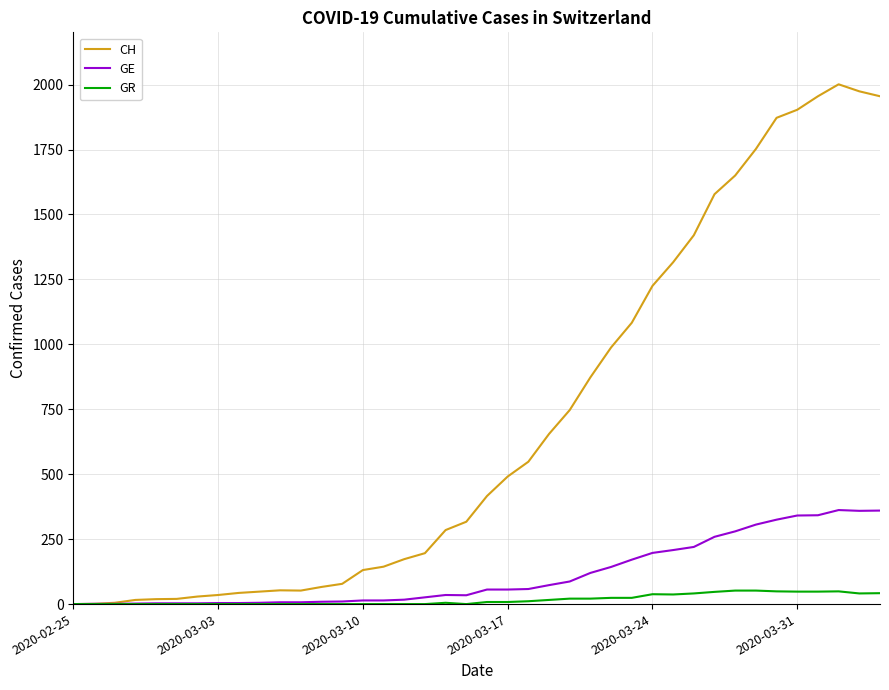

Rank the series by their maximum value, from highest to lowest.

CH, GE, GR